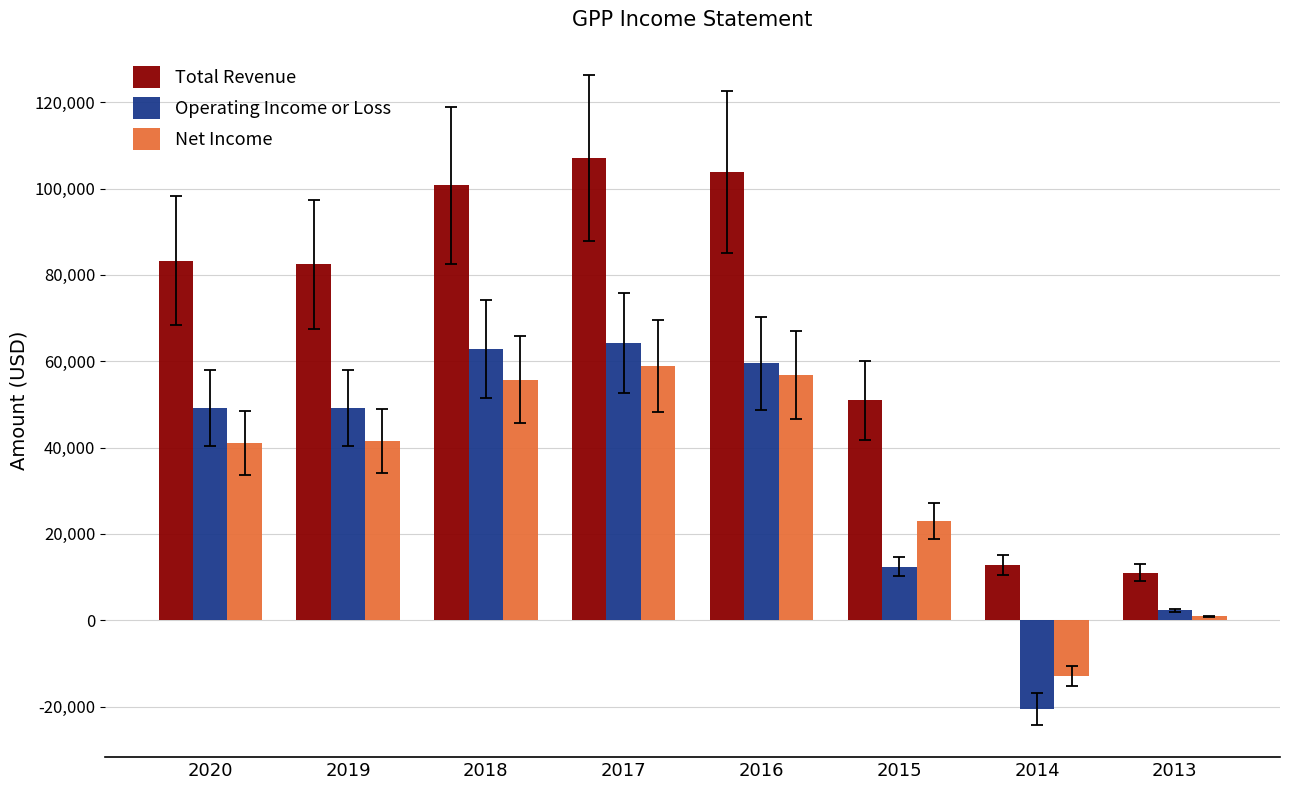

Which series has the widest spread of values?

Total Revenue